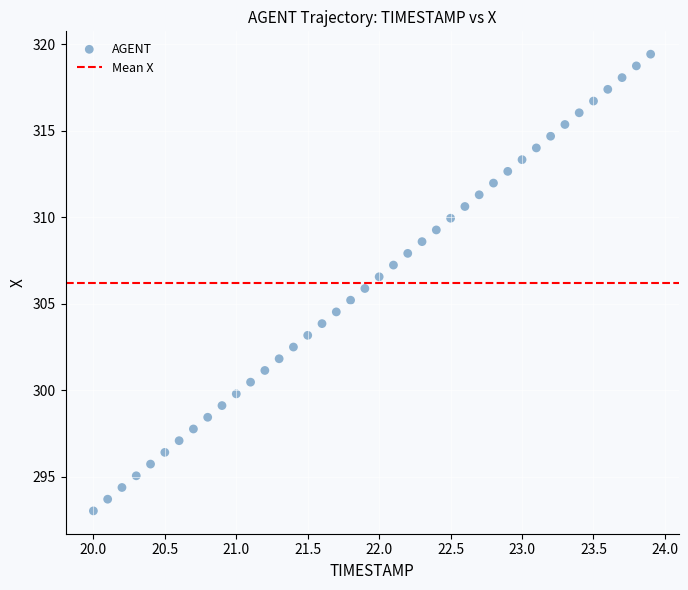

What is the range of X values (max minus min)?

3.9